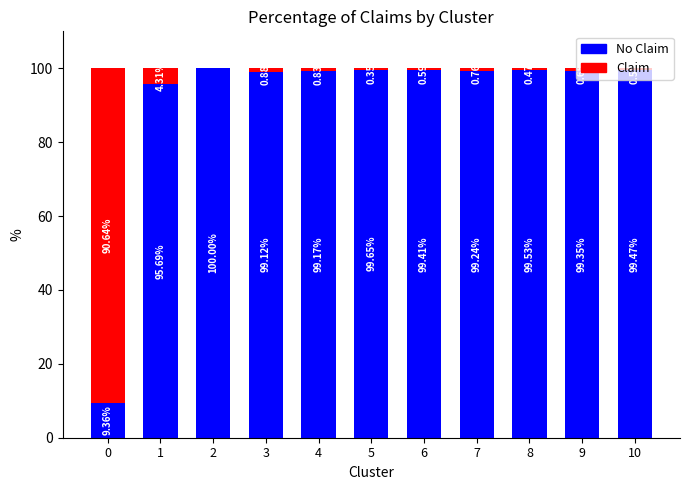

What is the total value across all series at 2?

100.0